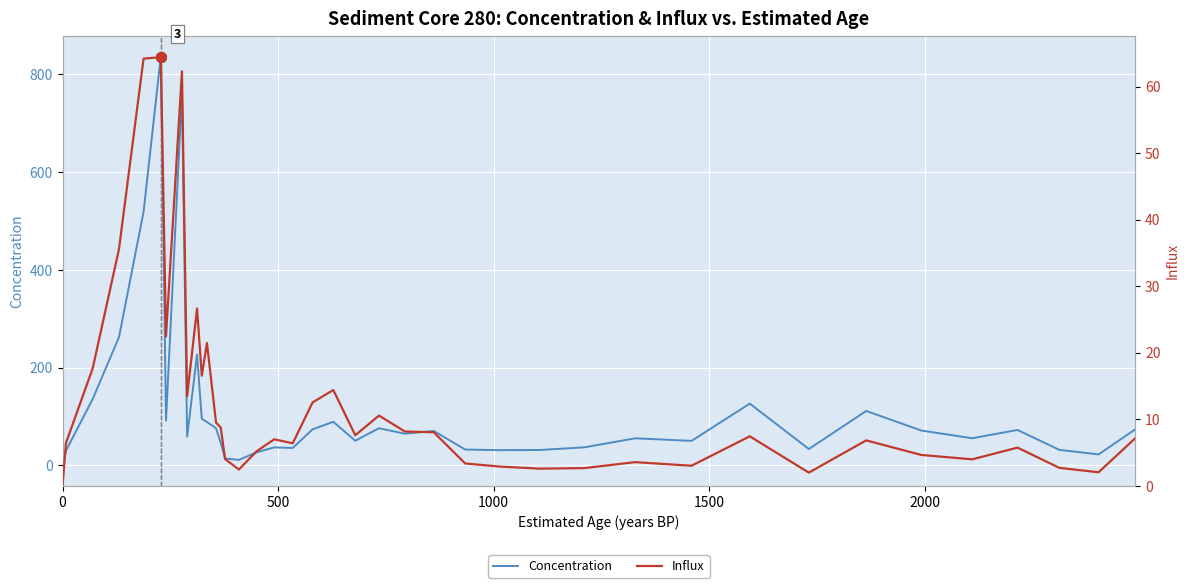

How many values in Influx are above zero?

39